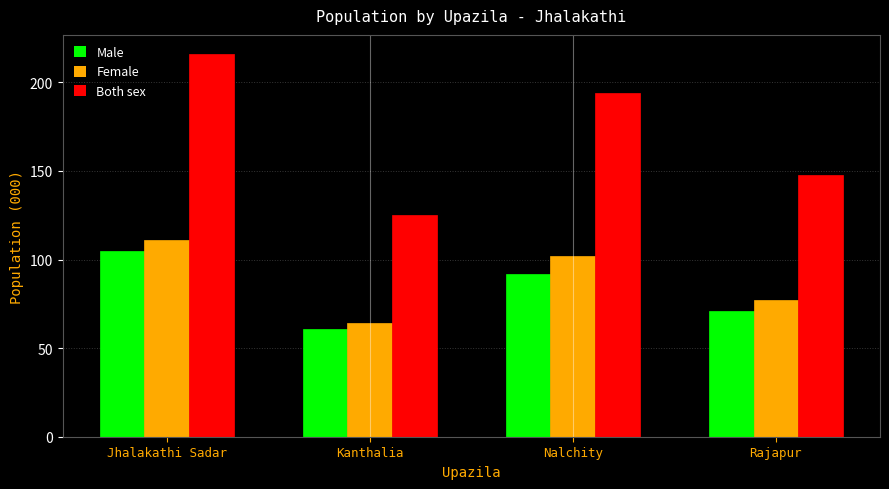

At how many categories does at least one series exceed 182?

2